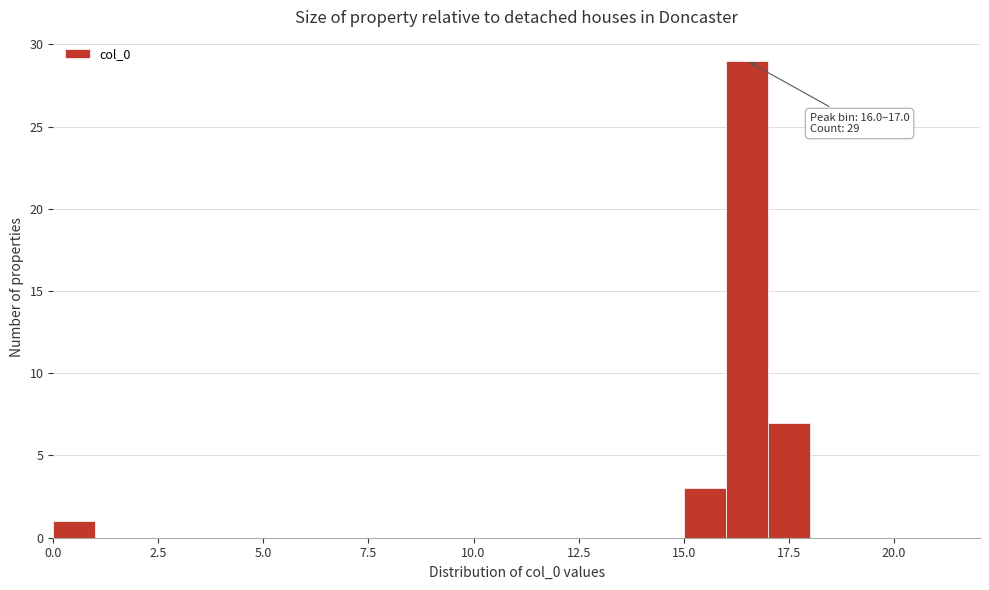

Read against the x-axis, roughly where is the centre of the tallest bar?

16.5